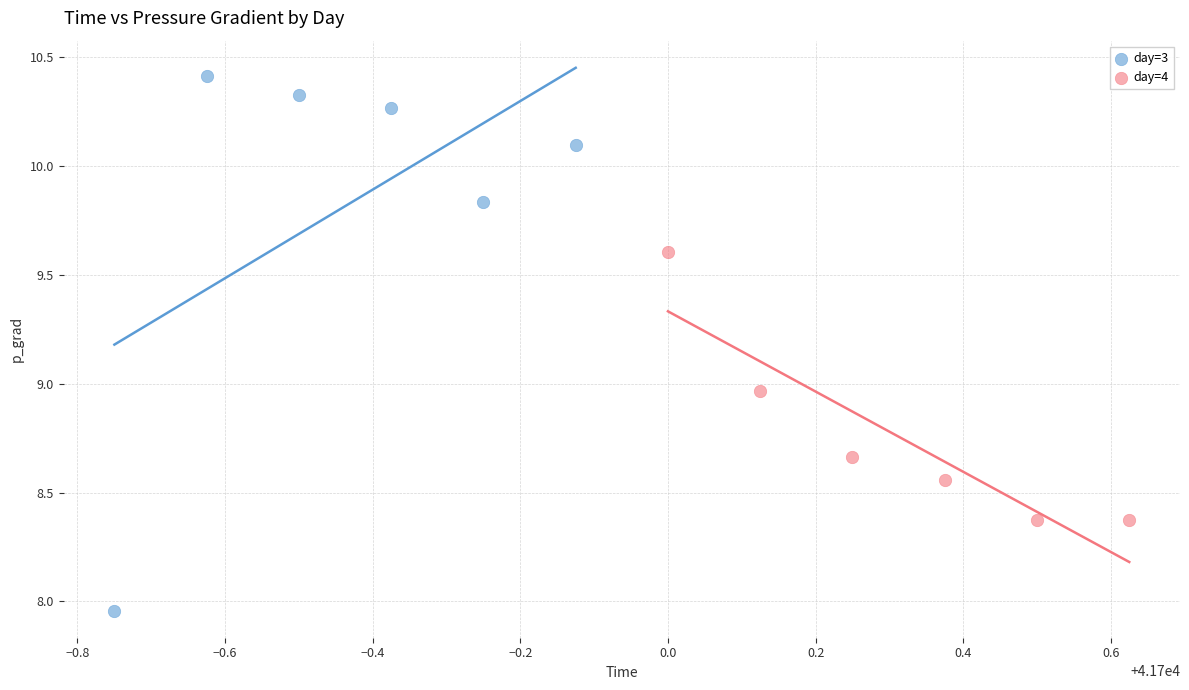

Which series contains the lowest Y value?

day=3